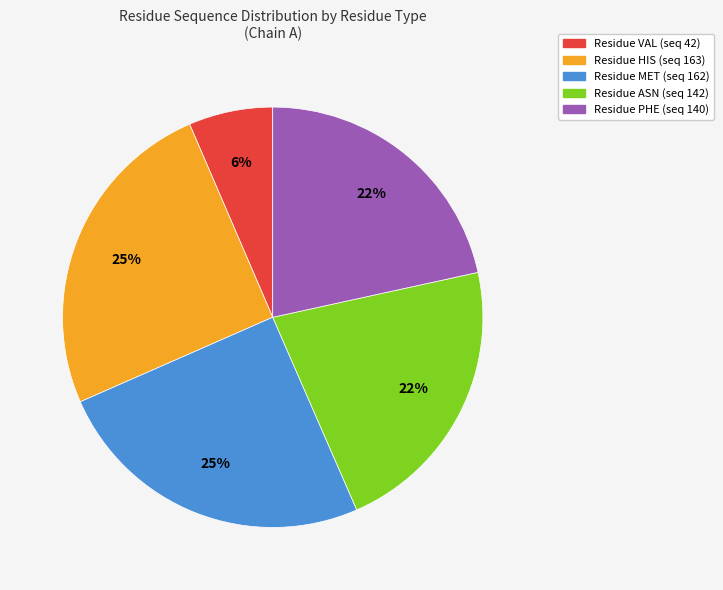

What percentage is the Residue VAL (seq 42) slice, to the nearest percent?

6%